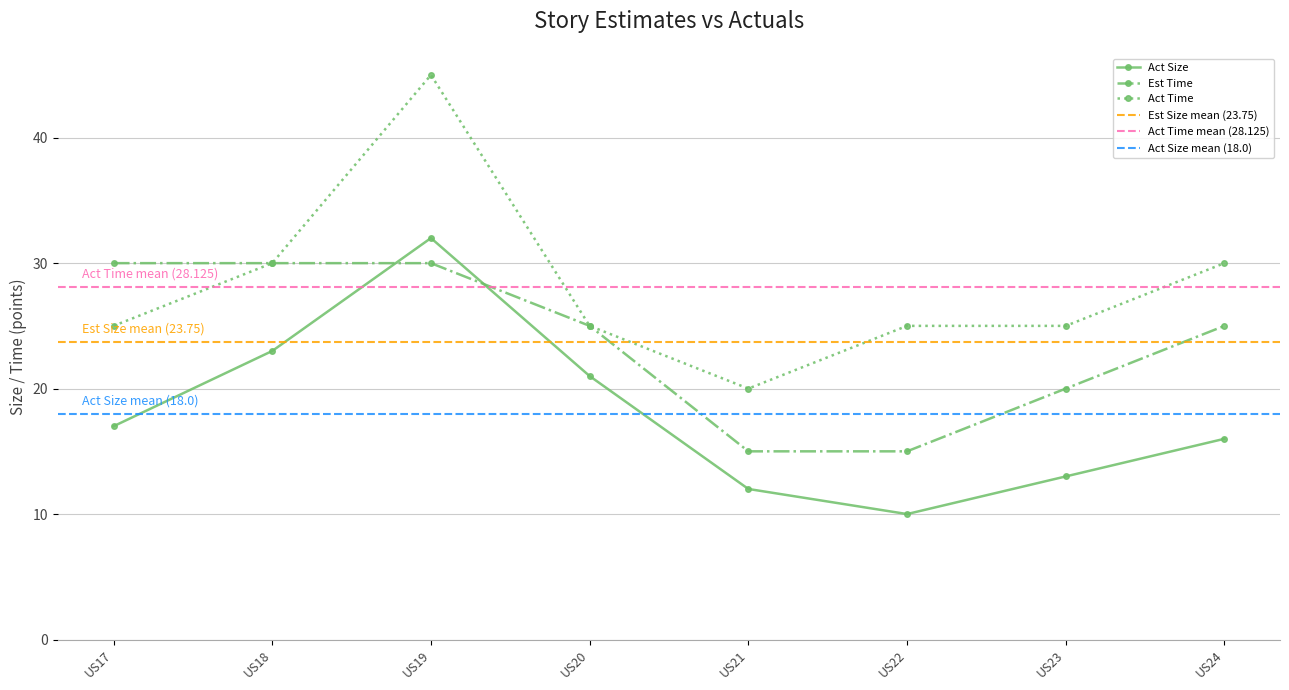

At how many categories does at least one series exceed 40?

1